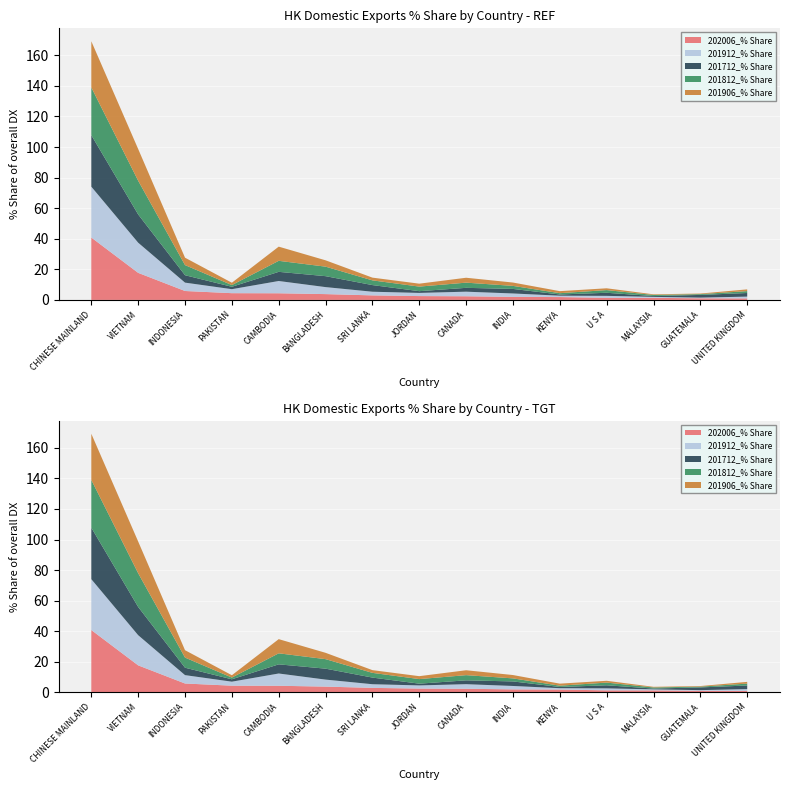

Reading left to right, transcribe all the data shown in this chart.

202006_% Share: CHINESE MAINLAND=40.8	VIETNAM=17.7	INDONESIA=5.8	PAKISTAN=4.4	CAMBODIA=4.3	BANGLADESH=3.8	SRI LANKA=3.0	JORDAN=2.5	CANADA=2.4	INDIA=2.0	KENYA=1.9	U S A=1.3	MALAYSIA=1.3	GUATEMALA=1.1	UNITED KINGDOM=1.0
201912_% Share: CHINESE MAINLAND=33.3	VIETNAM=19.7	INDONESIA=5.5	PAKISTAN=2.6	CAMBODIA=8.0	BANGLADESH=4.6	SRI LANKA=2.4	JORDAN=2.1	CANADA=3.0	INDIA=2.2	KENYA=0.9	U S A=1.3	MALAYSIA=0.7	GUATEMALA=0.4	UNITED KINGDOM=1.2
201712_% Share: CHINESE MAINLAND=33.7	VIETNAM=18.5	INDONESIA=4.8	PAKISTAN=1.6	CAMBODIA=6.0	BANGLADESH=7.2	SRI LANKA=4.3	JORDAN=1.1	CANADA=2.5	INDIA=3.0	KENYA=0.8	U S A=2.0	MALAYSIA=0.5	GUATEMALA=1.8	UNITED KINGDOM=2.4
201812_% Share: CHINESE MAINLAND=31.2	VIETNAM=22.1	INDONESIA=6.6	PAKISTAN=1.1	CAMBODIA=7.2	BANGLADESH=6.2	SRI LANKA=3.1	JORDAN=3.0	CANADA=3.4	INDIA=2.0	KENYA=0.8	U S A=1.8	MALAYSIA=0.7	GUATEMALA=0.5	UNITED KINGDOM=1.2
201906_% Share: CHINESE MAINLAND=30.2	VIETNAM=20.8	INDONESIA=4.8	PAKISTAN=1.5	CAMBODIA=9.3	BANGLADESH=4.1	SRI LANKA=1.8	JORDAN=1.9	CANADA=3.2	INDIA=2.2	KENYA=1.3	U S A=1.2	MALAYSIA=0.4	GUATEMALA=0.4	UNITED KINGDOM=1.1